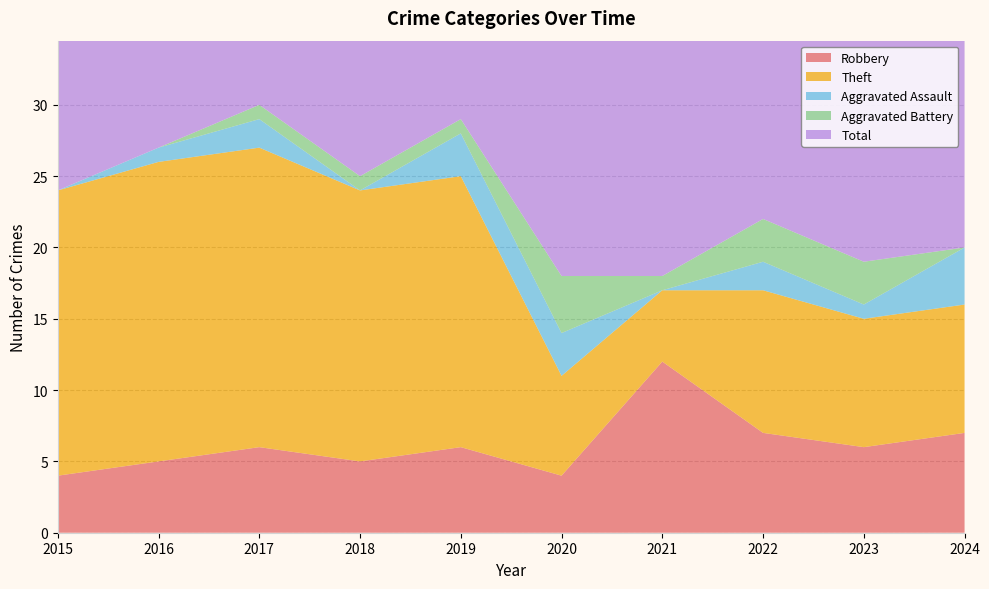

Reading left to right, what are all the values shown in this chart?

Robbery: 2015=4	2016=5	2017=6	2018=5	2019=6	2020=4	2021=12	2022=7	2023=6	2024=7
Theft: 2015=20	2016=21	2017=21	2018=19	2019=19	2020=7	2021=5	2022=10	2023=9	2024=9
Aggravated Assault: 2015=0	2016=1	2017=2	2018=0	2019=3	2020=3	2021=0	2022=2	2023=1	2024=4
Aggravated Battery: 2015=0	2016=0	2017=1	2018=1	2019=1	2020=4	2021=1	2022=3	2023=3	2024=0
Total: 2015=24	2016=27	2017=30	2018=25	2019=29	2020=18	2021=18	2022=23	2023=19	2024=21